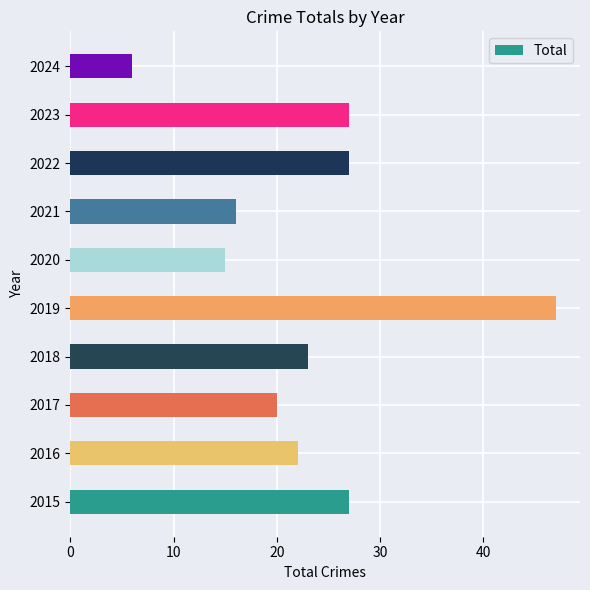

What is the greatest value displayed?

47